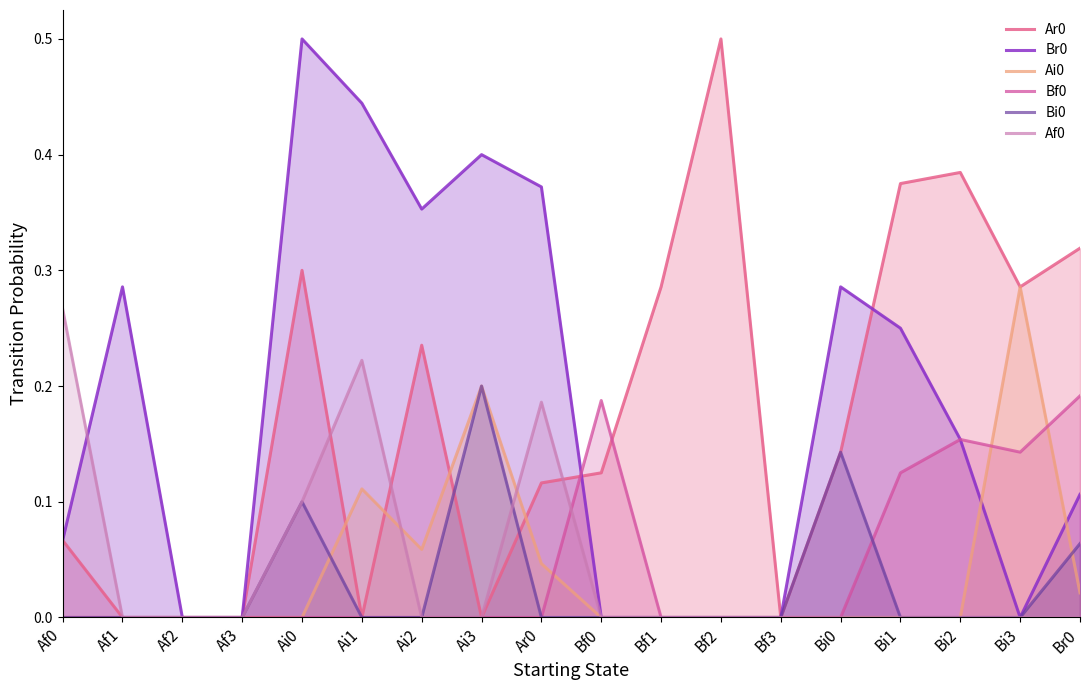

Between Af1 and Bf0, which series saw the biggest shift?

Br0